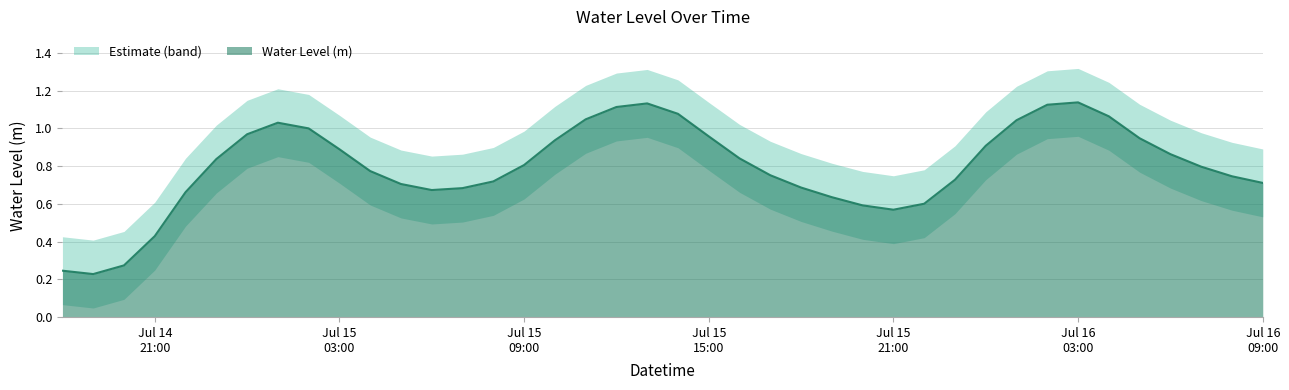

The chart shows a value of 0.8 at 2024-07-15 04:00:00. True or false?

True